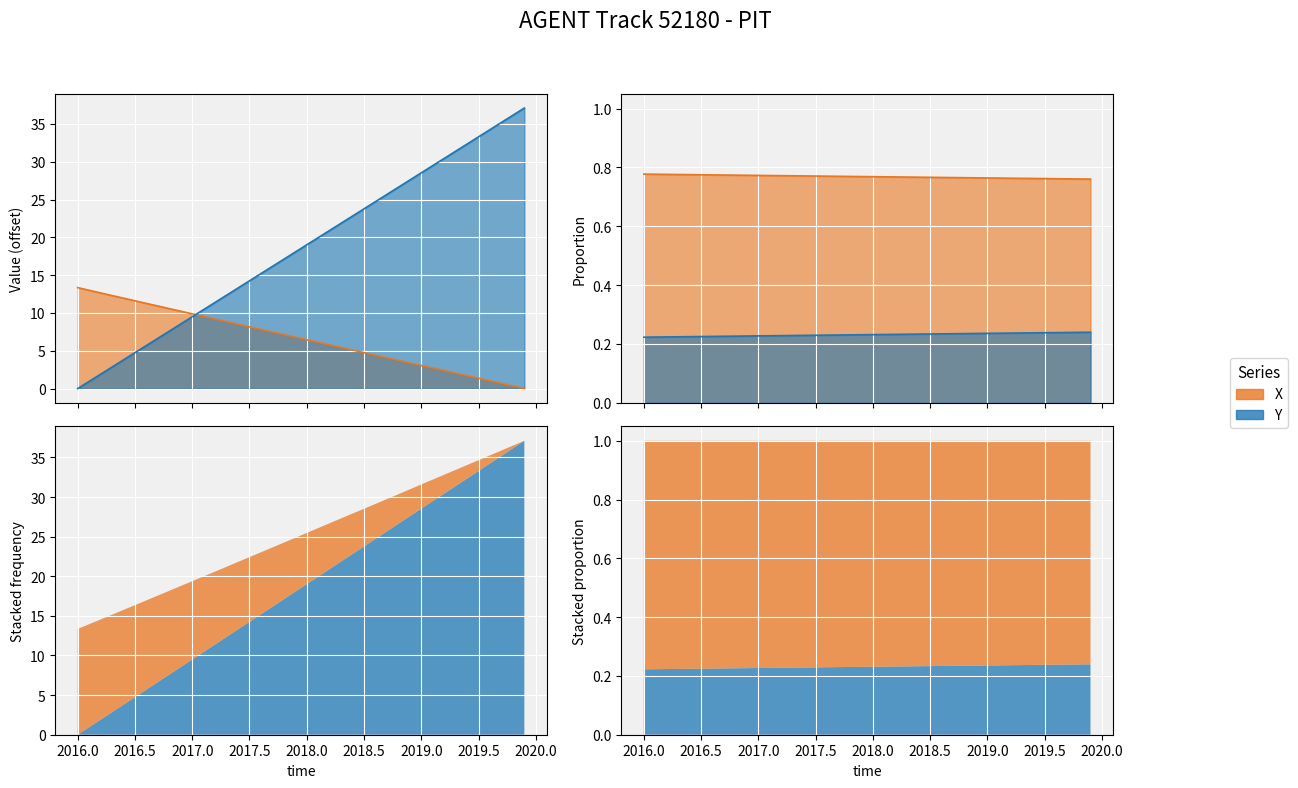

The X series shows 2.7 at 2018.6. True or false?

False